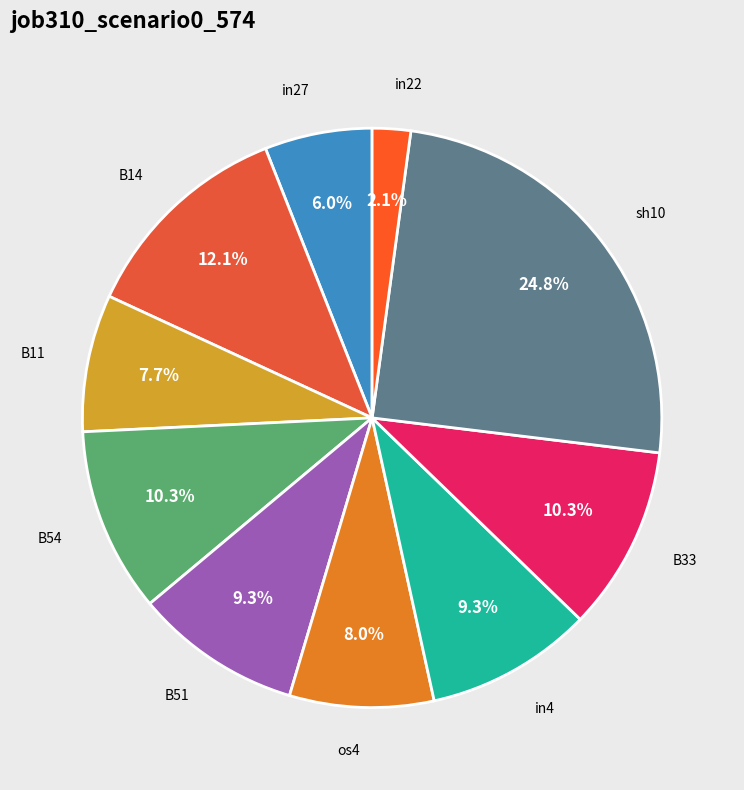

What is the largest slice in the pie chart?

sh10